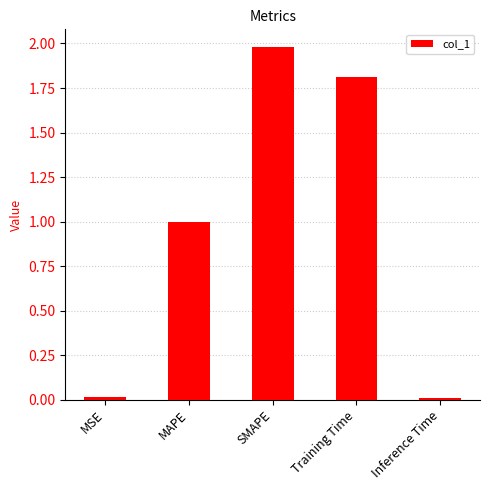

The chart shows a value of 1.5 at MAPE. True or false?

False